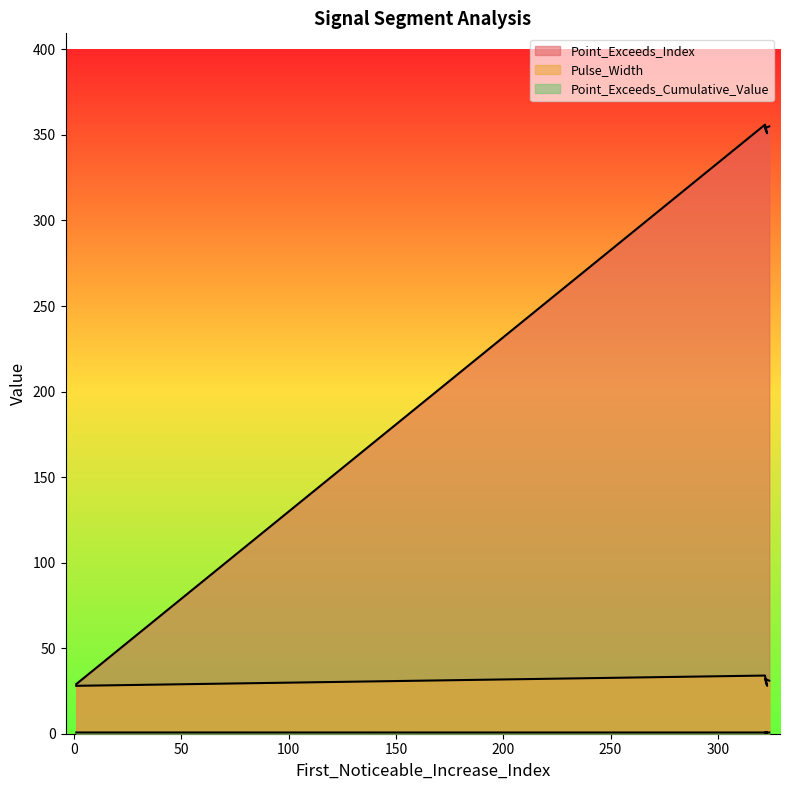

True or false: Pulse_Width and Point_Exceeds_Cumulative_Value intersect in this chart.

False